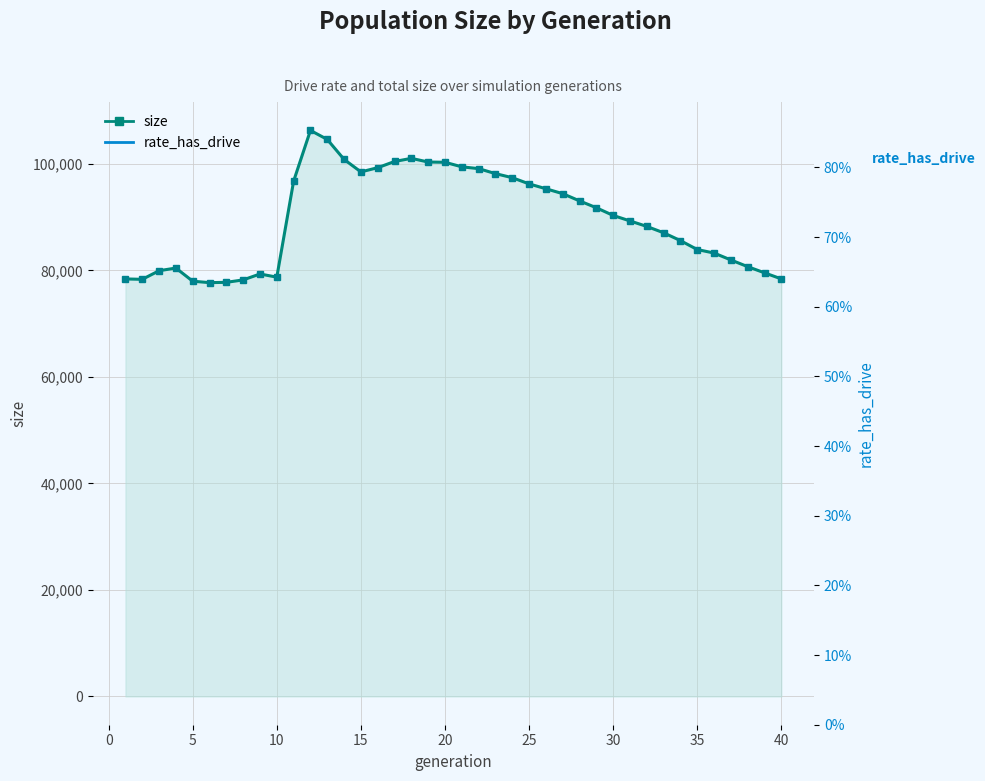

Reading left to right, extract all data points from this chart.

78400	78325	79941	80444	77973	77703	77762	78217	79331	78733	96767	106290	104596	100848	98499	99289	100452	101043	100353	100305	99452	99113	98177	97412	96251	95332	94415	93056	91765	90324	89291	88263	87067	85598	83918	83262	81962	80706	79545	78404